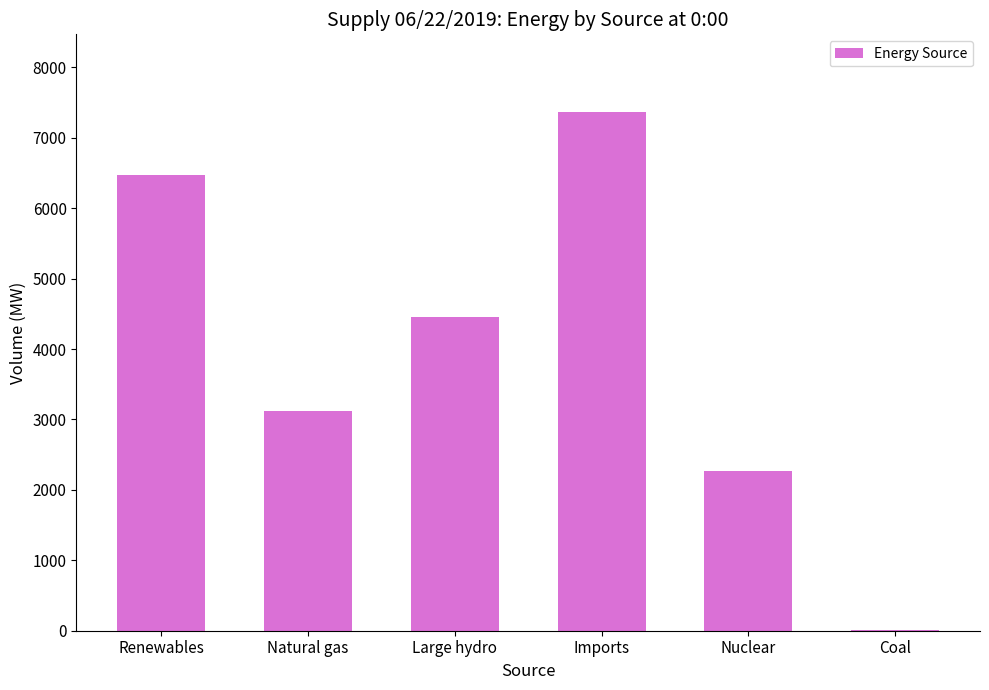

Count the number of categories in the chart.

6